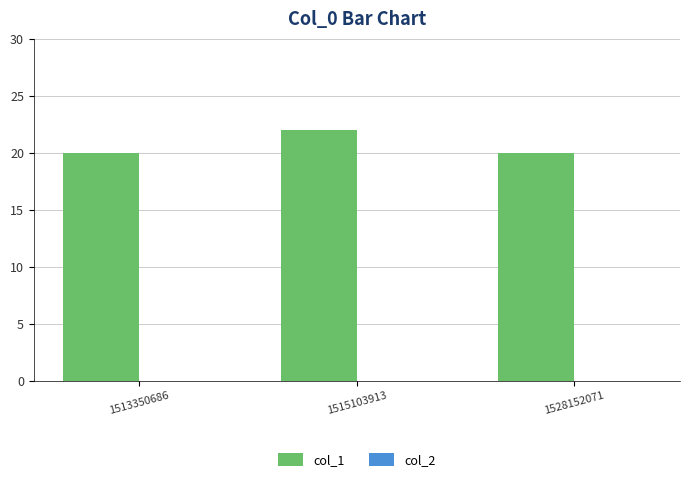

What is the average value?

21